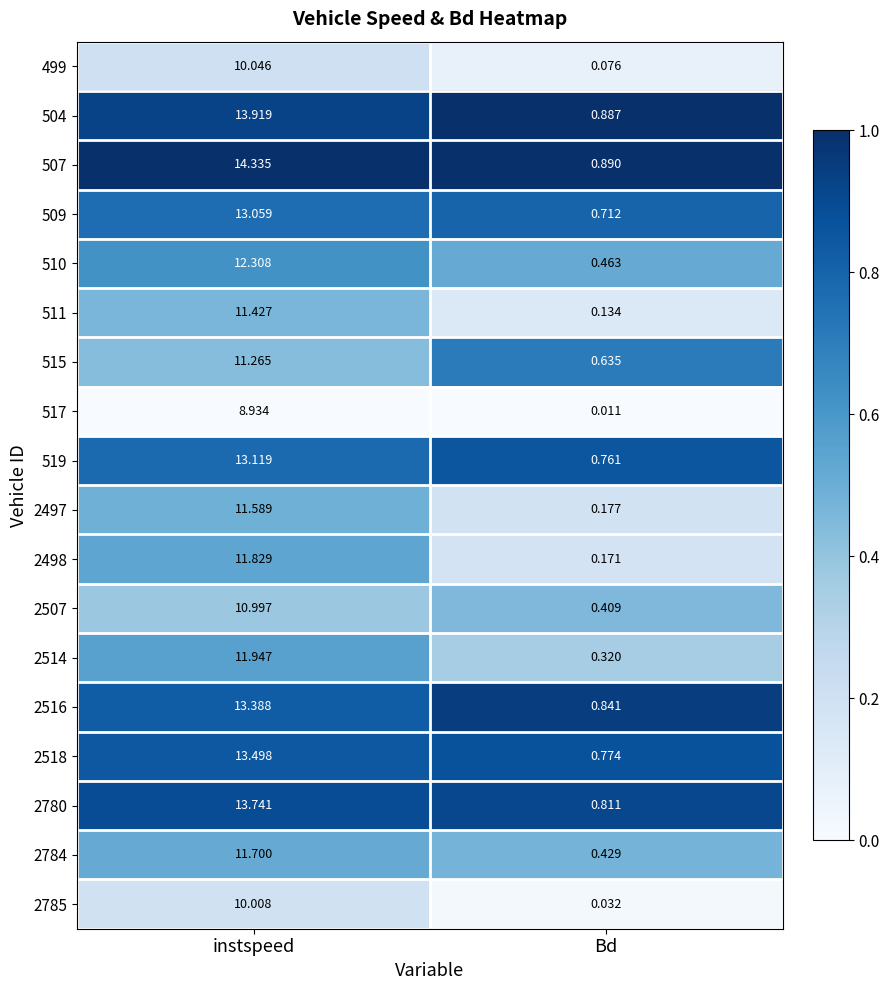

List the labels in order of 510 value, largest first.

instspeed, Bd